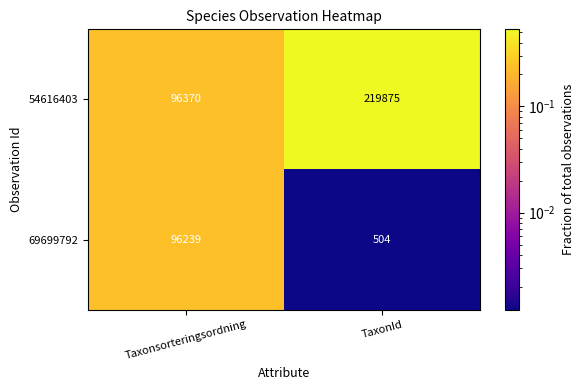

At TaxonId, list the series in order from smallest to largest.

69699792, 54616403